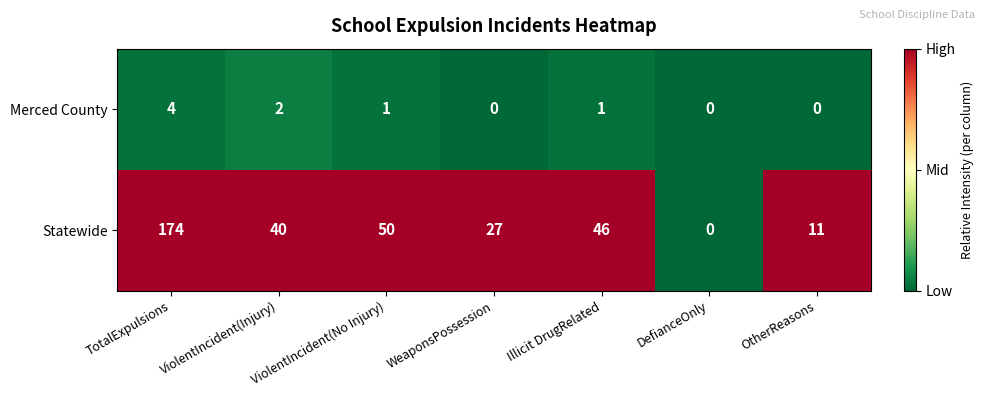

What is the average value of the Statewide series?

50